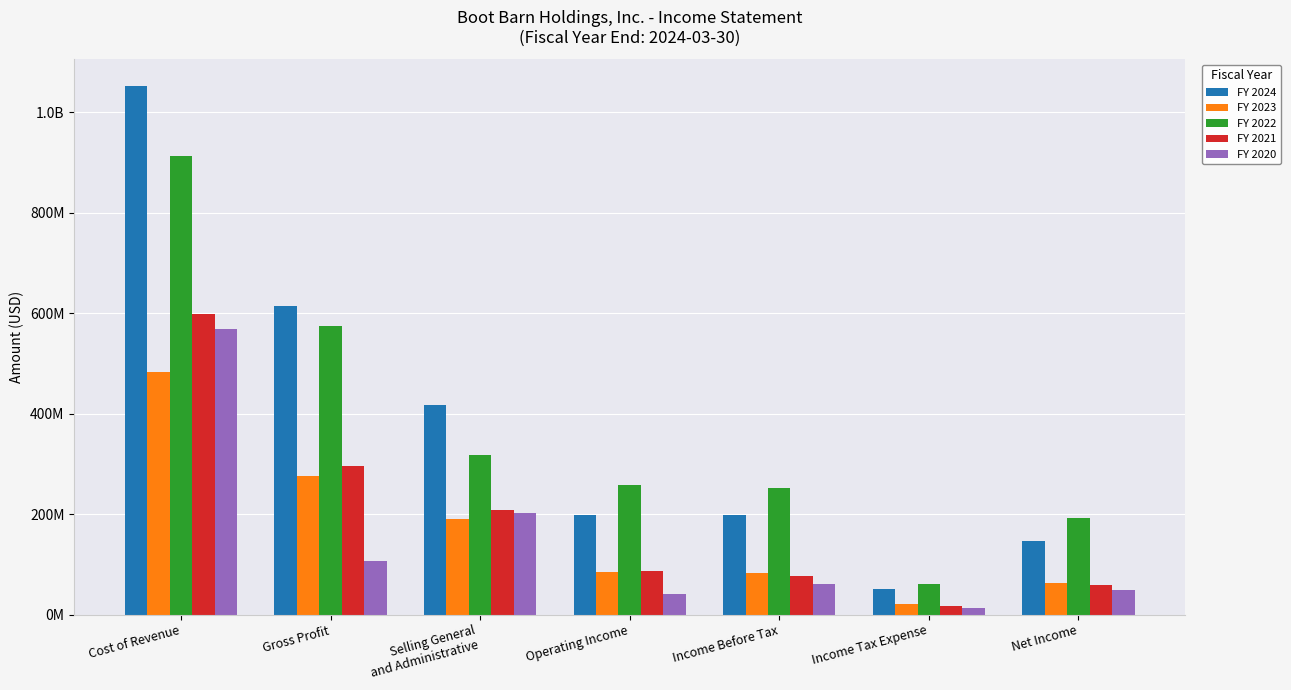

What are all the series names shown in the legend?

FY 2024, FY 2023, FY 2022, FY 2021, FY 2020